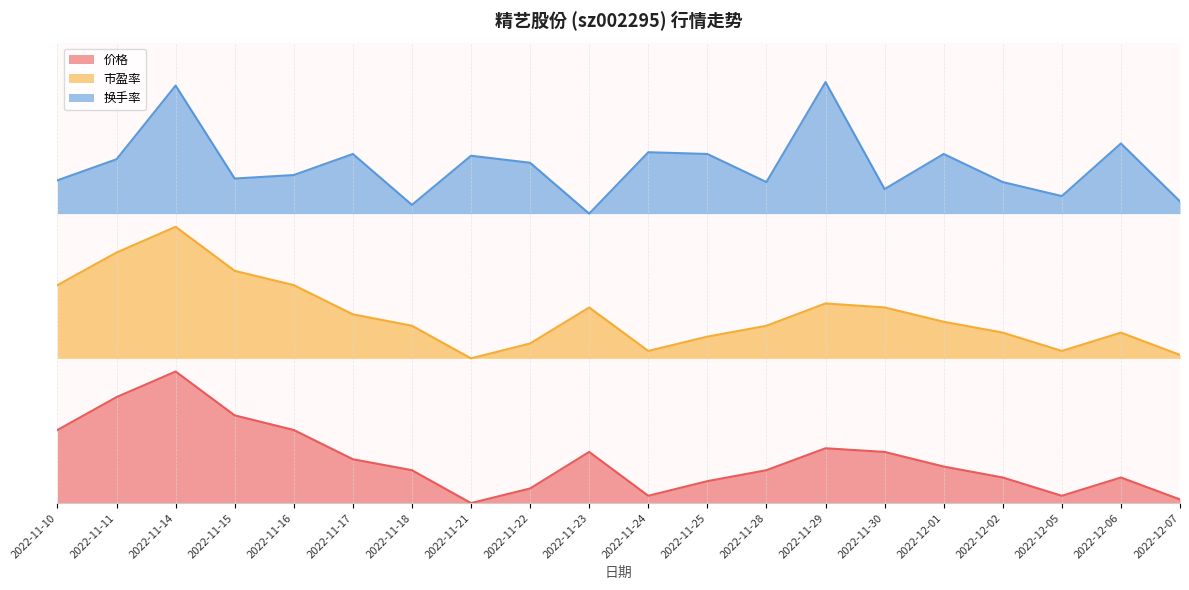

Which category has the lowest value in the 市盈率 series?

2022-11-21